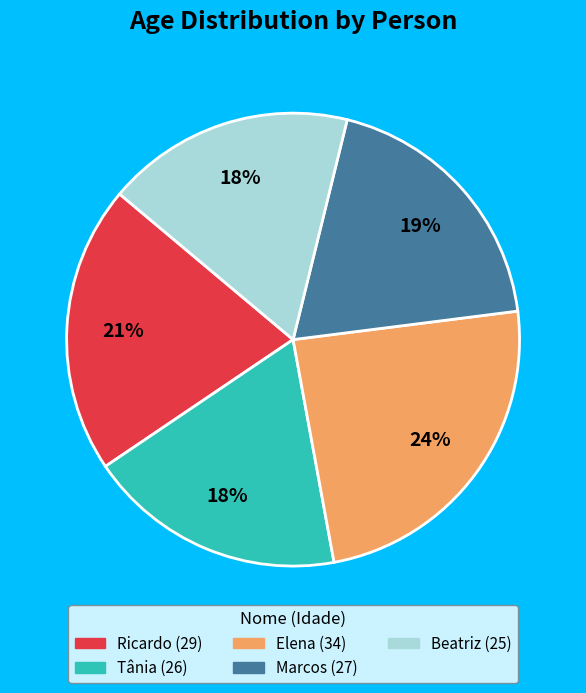

True or false: Beatriz accounts for 6% of the total.

False